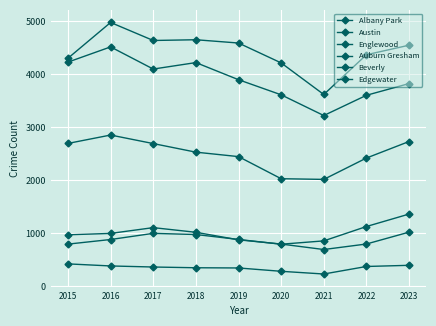

True or false: Beverly and Austin cross at least once.

False